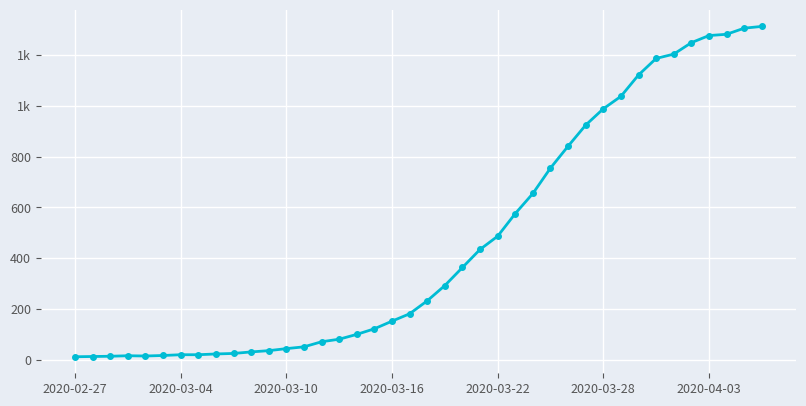

Does the chart have visible grid lines?

Yes